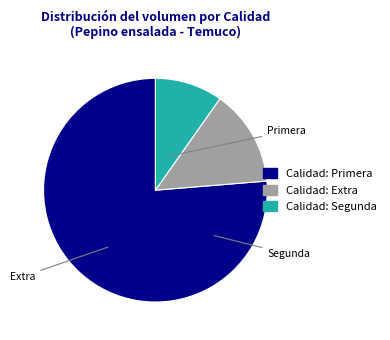

Is there a majority slice in this chart?

Yes